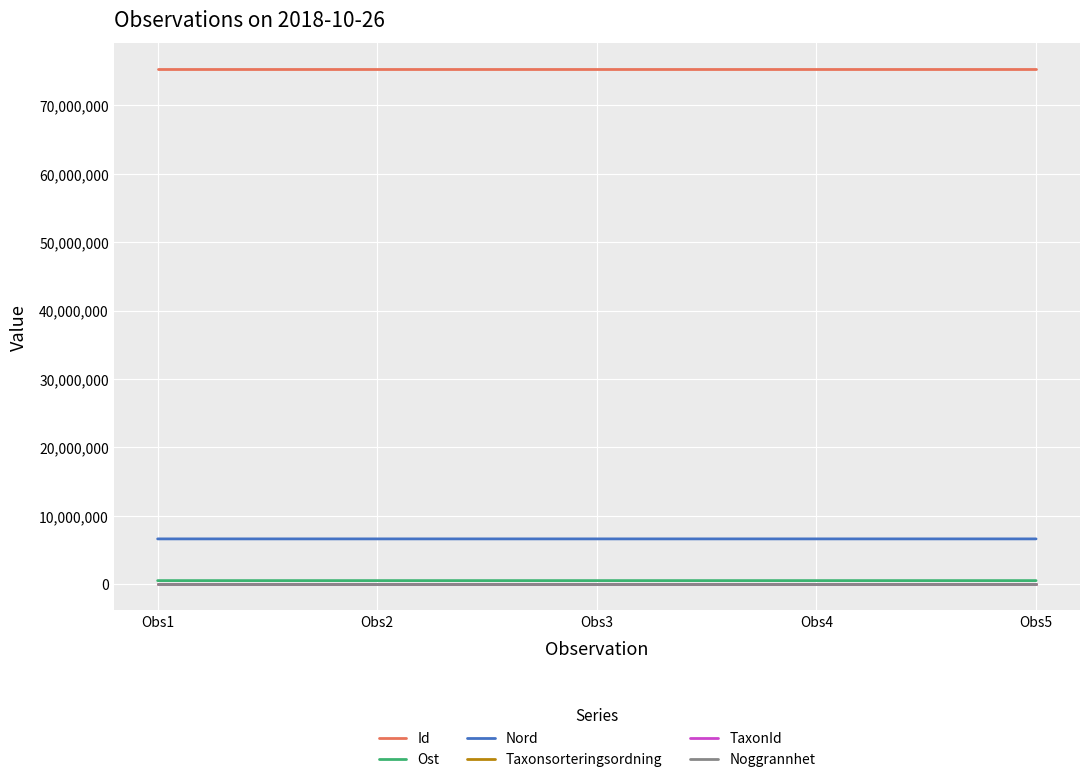

What is the highest value of the Id series?

75360501.0